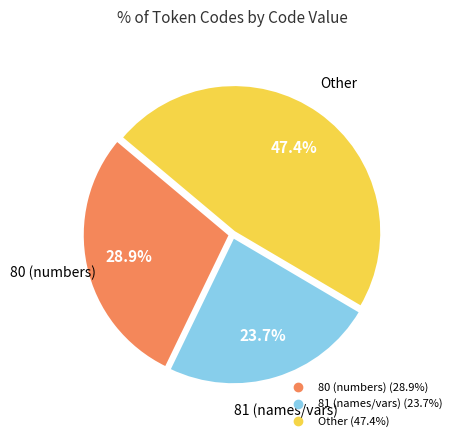

Is there any slice that represents more than half of the pie?

No